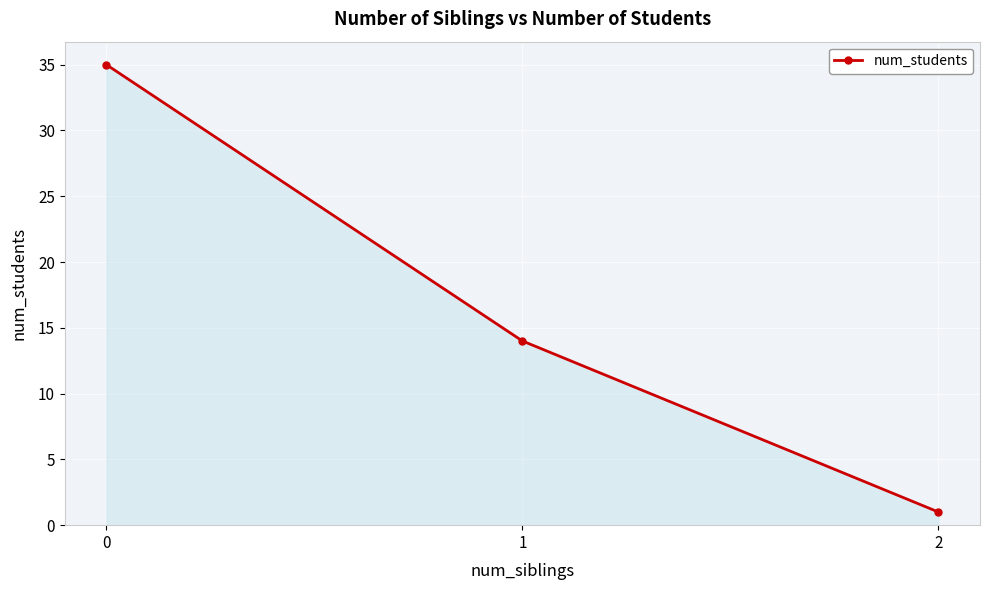

Is it true that the value at 1 is 24?

False